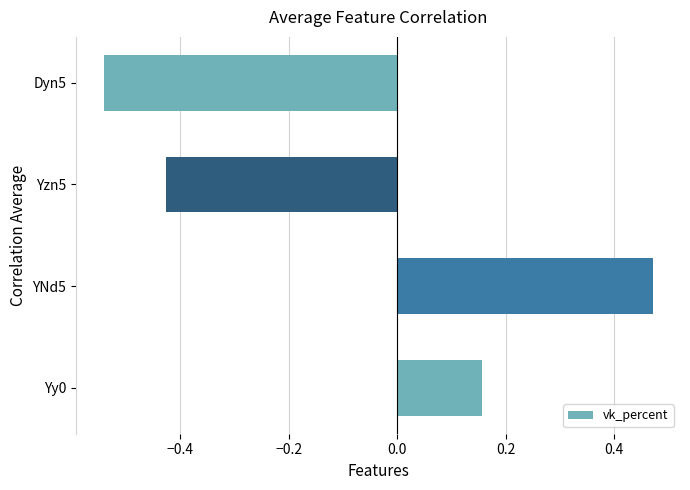

Which has a higher value, Yzn5 or Dyn5?

Yzn5